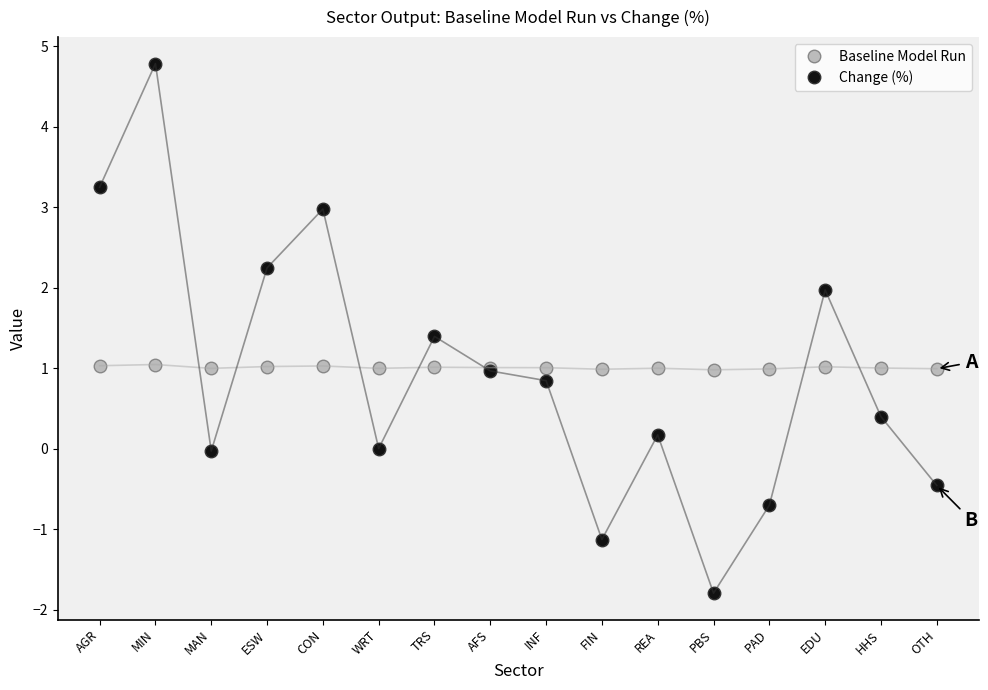

The Change (%) series shows 0.3 at AFS. True or false?

False